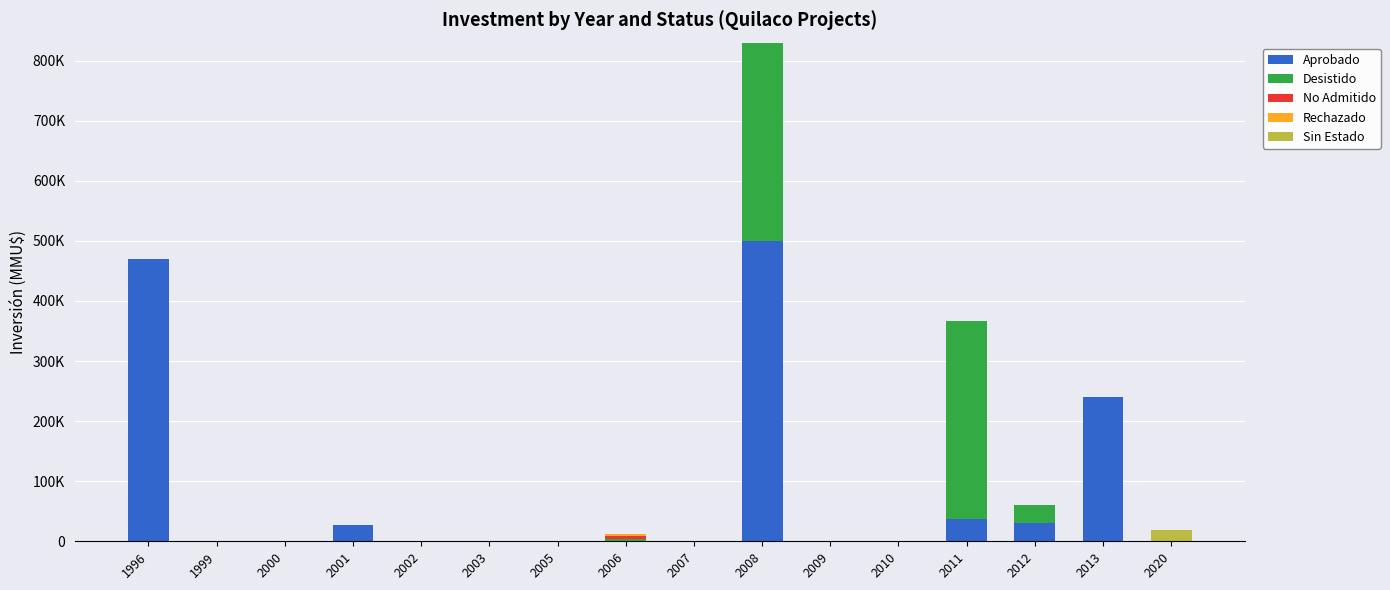

Are the bars horizontal?

No